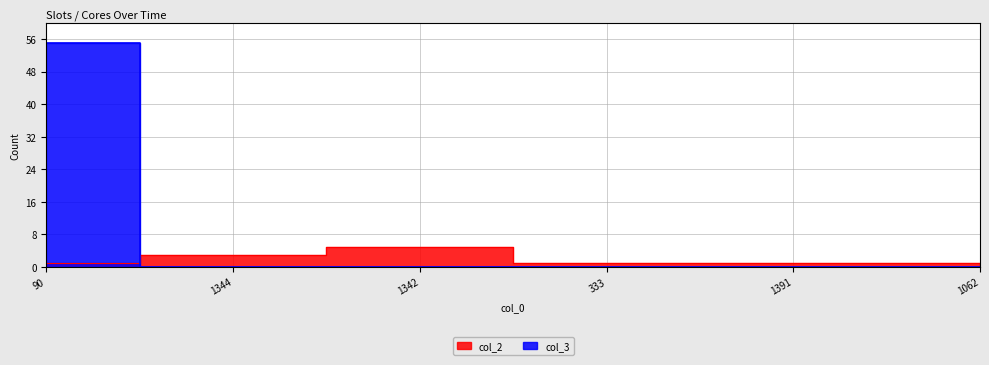

Which series ends up on top after the final intersection of col_2 and col_3?

col_2